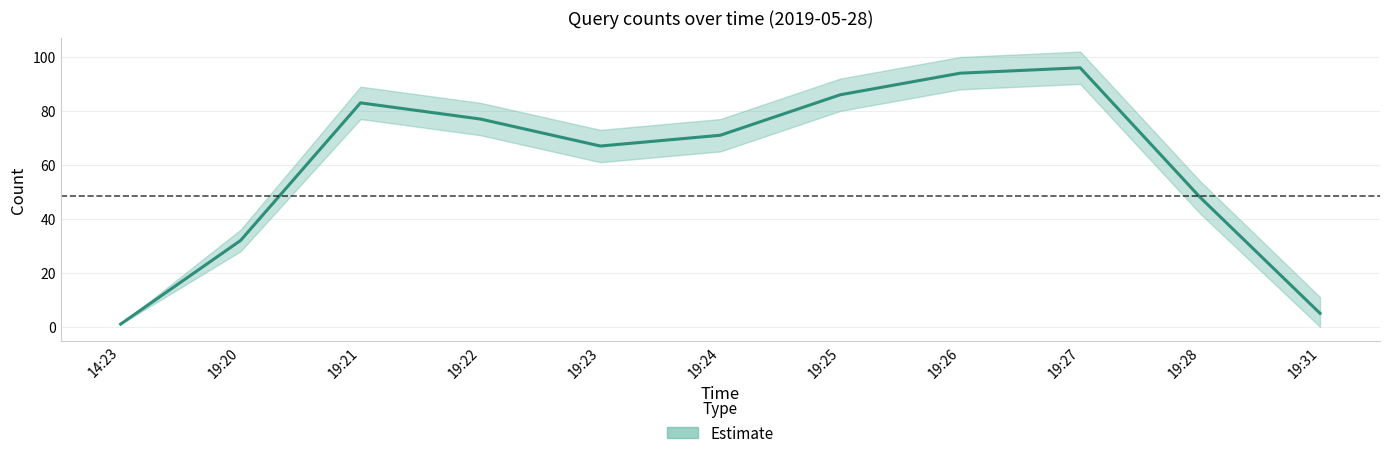

What value does the Estimate_upper series have at 19:26, to the nearest 5?

100